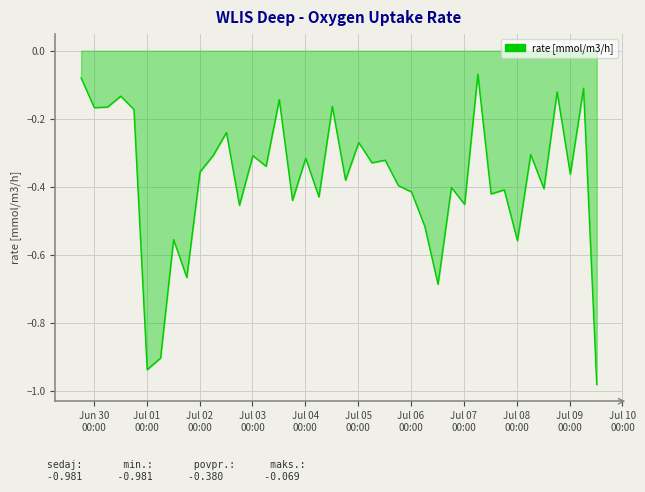

Where is the first local minimum?

Jul 01
00:00